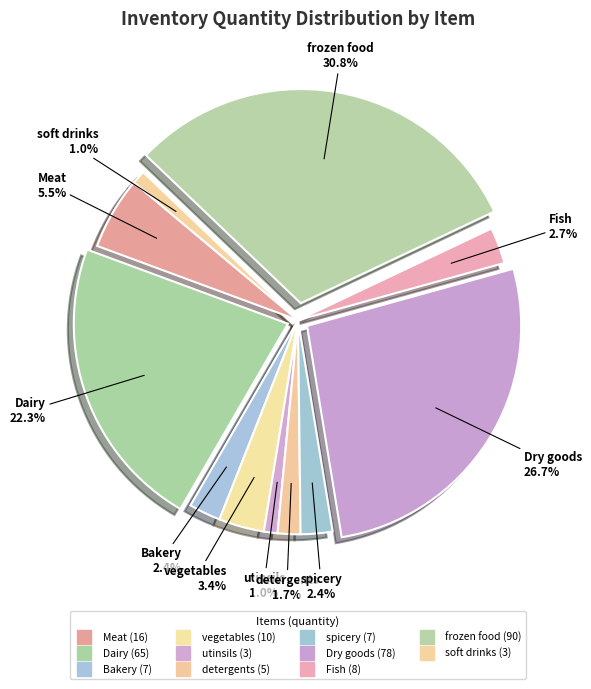

Is the sum of soft drinks and utinsils greater than half?

No